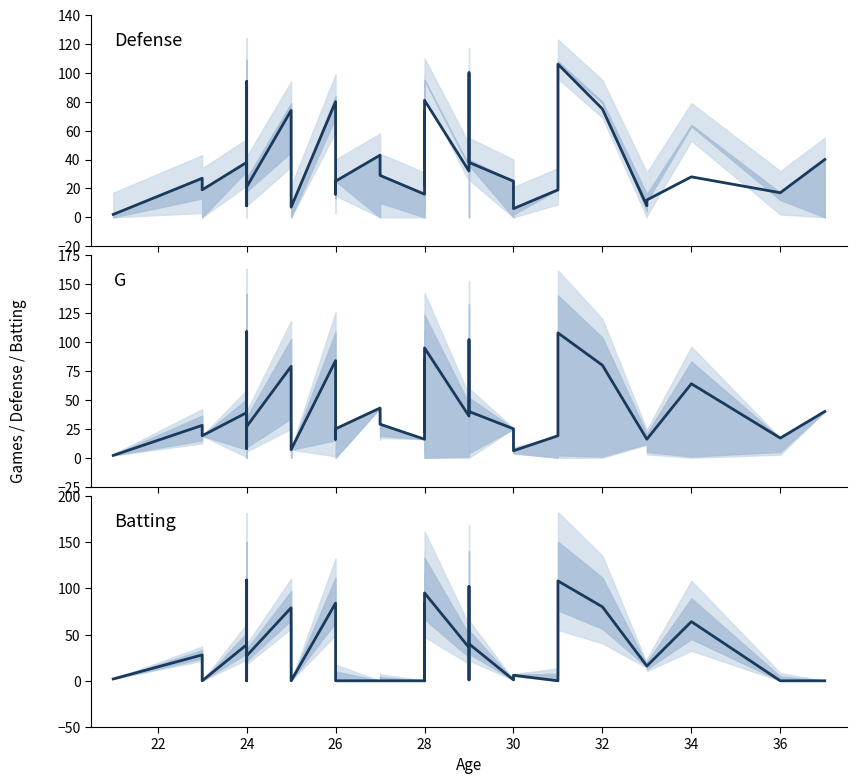

Rank the series at 24 from highest to lowest value.

G, Batting, Defense